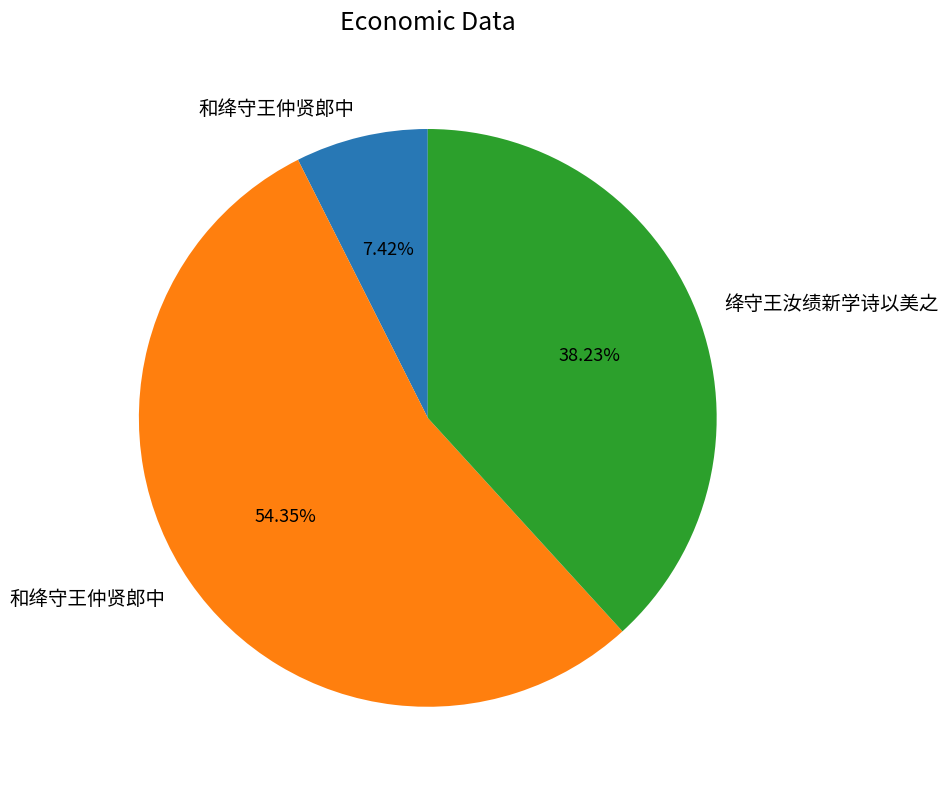

Count the number of slices in the pie.

3